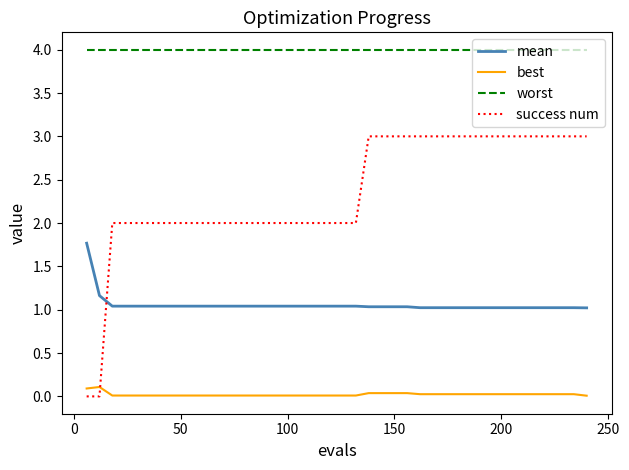

At how many categories does at least one series exceed 1?

40